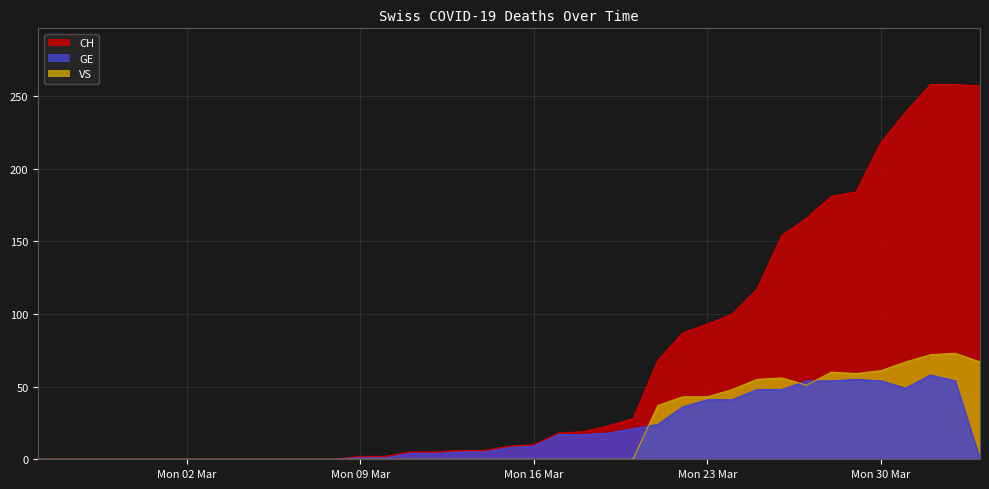

What is the value of the CH point at the 17th from the left?

5